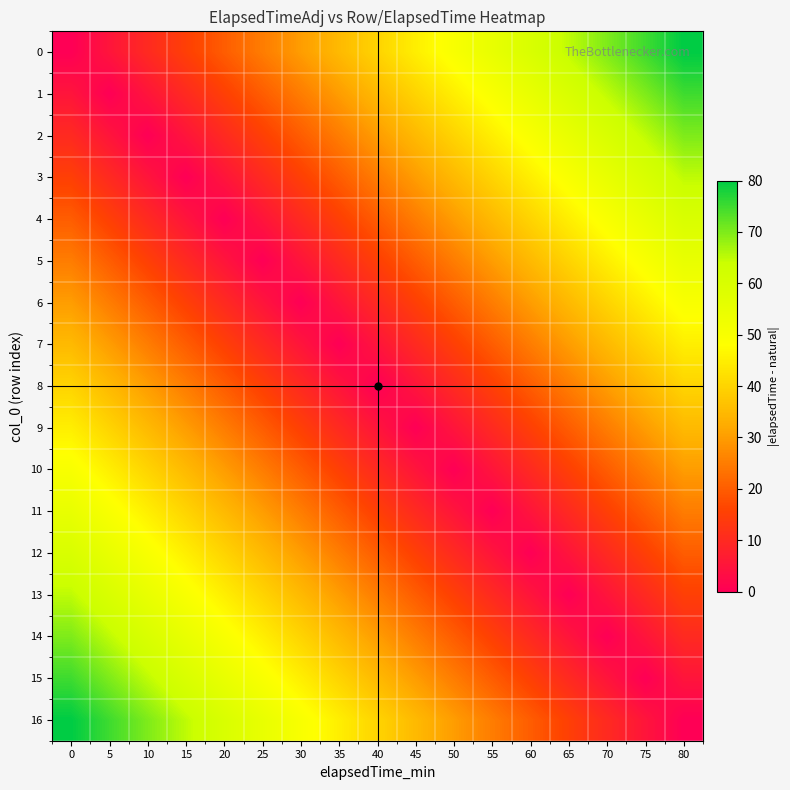

How many data points does each series have?

17